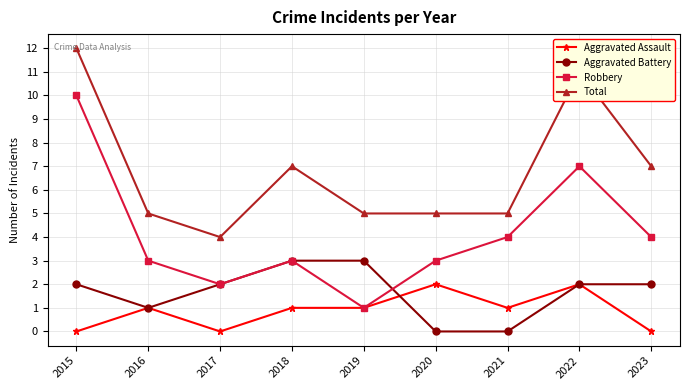

Reading right to left, extract all data points from this chart.

Aggravated Assault: 2023=0	2022=2	2021=1	2020=2	2019=1	2018=1	2017=0	2016=1	2015=0
Aggravated Battery: 2023=2	2022=2	2021=0	2020=0	2019=3	2018=3	2017=2	2016=1	2015=2
Robbery: 2023=4	2022=7	2021=4	2020=3	2019=1	2018=3	2017=2	2016=3	2015=10
Total: 2023=7	2022=11	2021=5	2020=5	2019=5	2018=7	2017=4	2016=5	2015=12